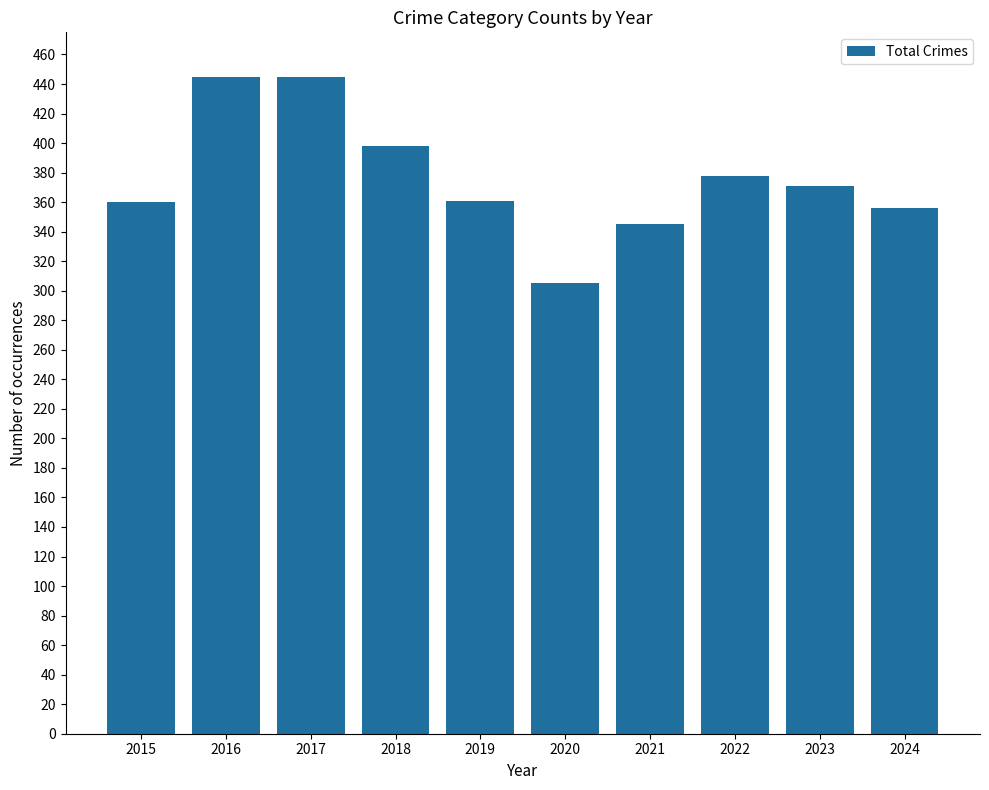

At which category does the chart reach its minimum across all series?

2020